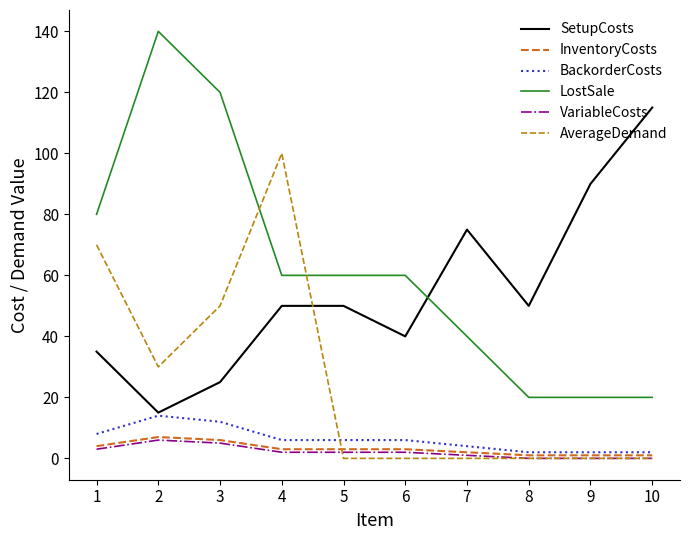

How many intersections are there between AverageDemand and LostSale?

2